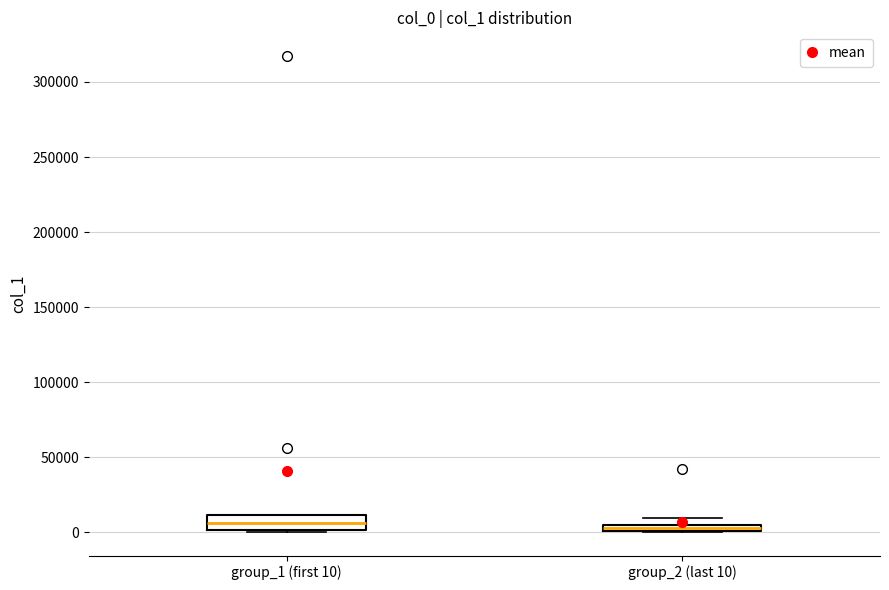

Comparing the boxes themselves (not the whiskers), which one is the tallest?

group_1 (first 10)